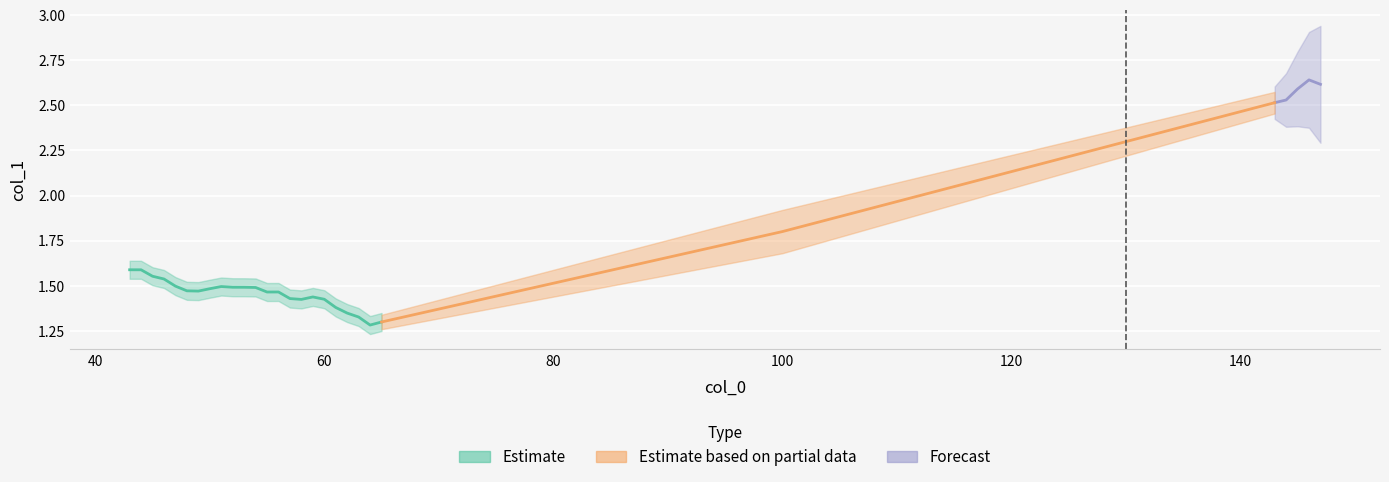

Does the chart display data point markers on the line(s)?

No